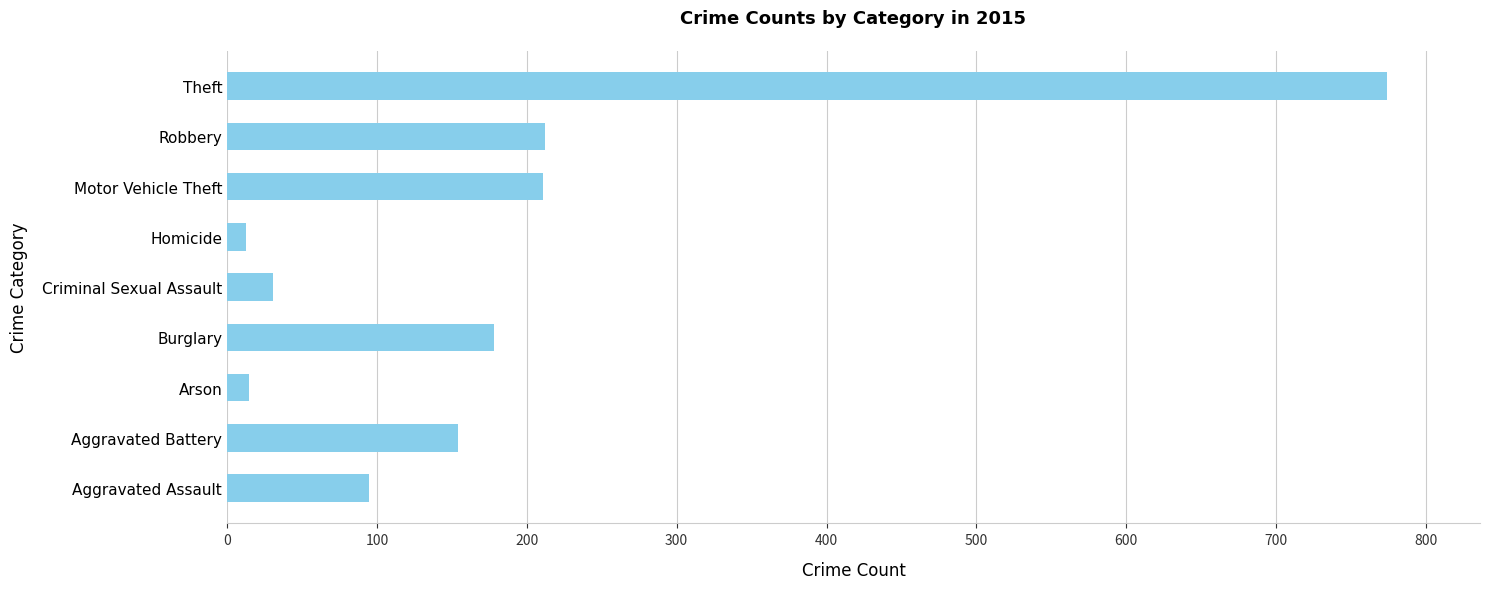

What is the greatest value displayed?

774